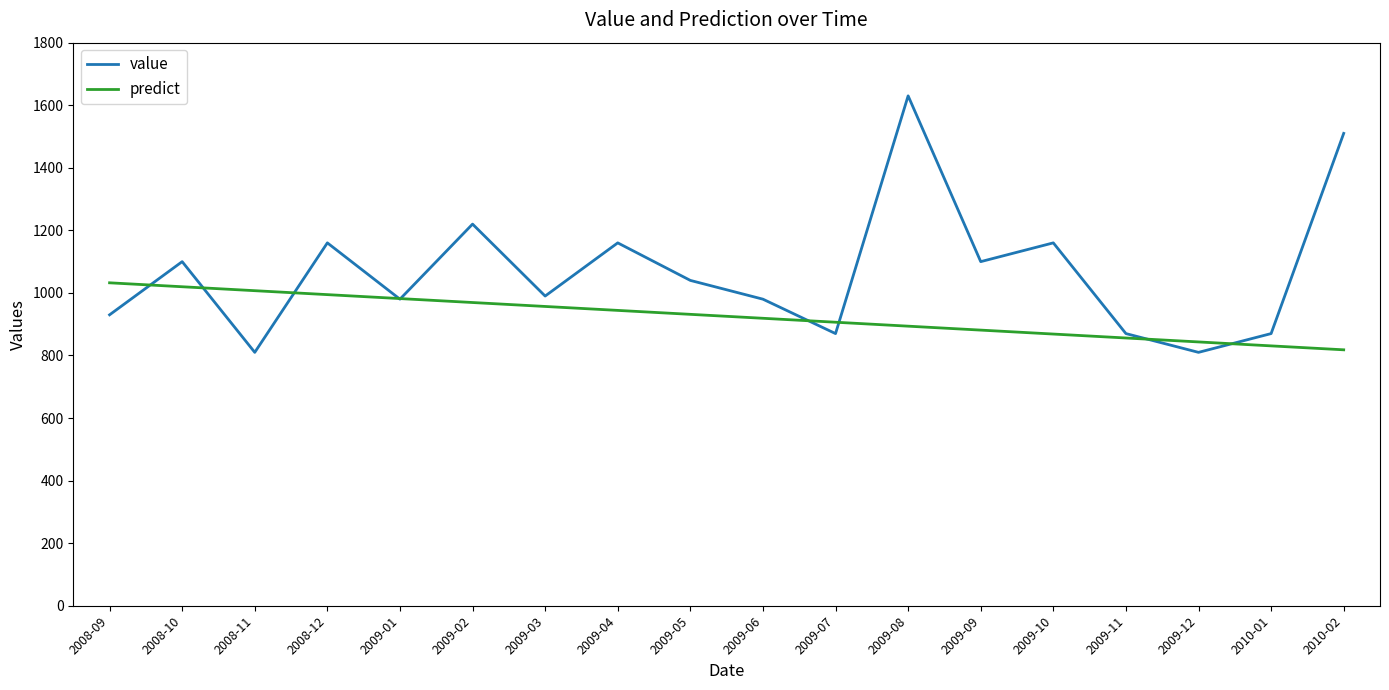

True or false: value has a value of 302.6 at 2009-11.

False